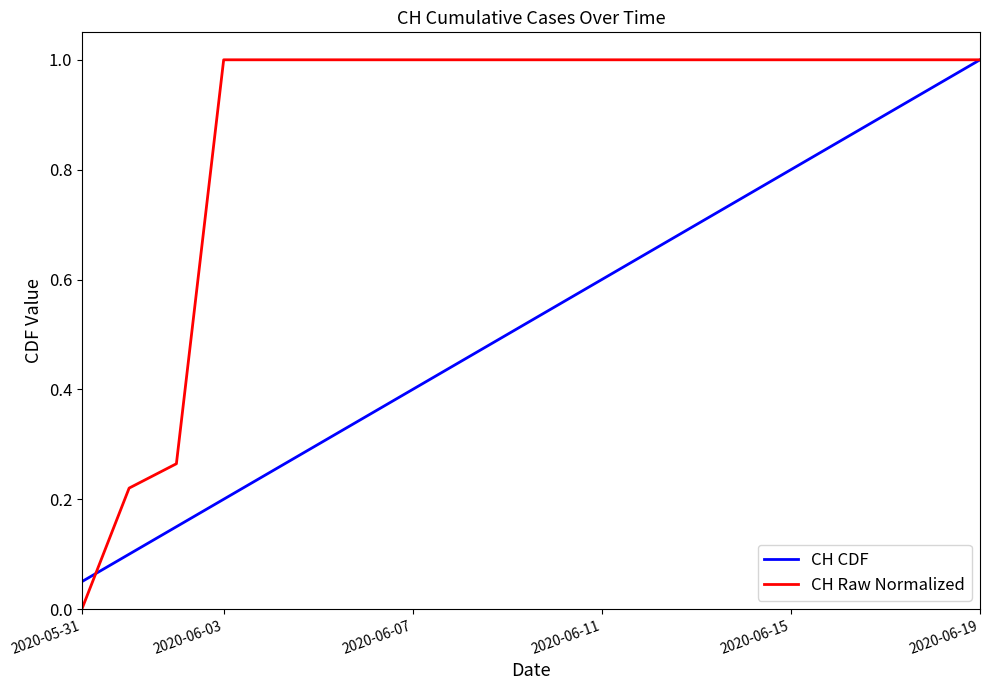

Which series has the largest total across all categories?

CH Raw Normalized